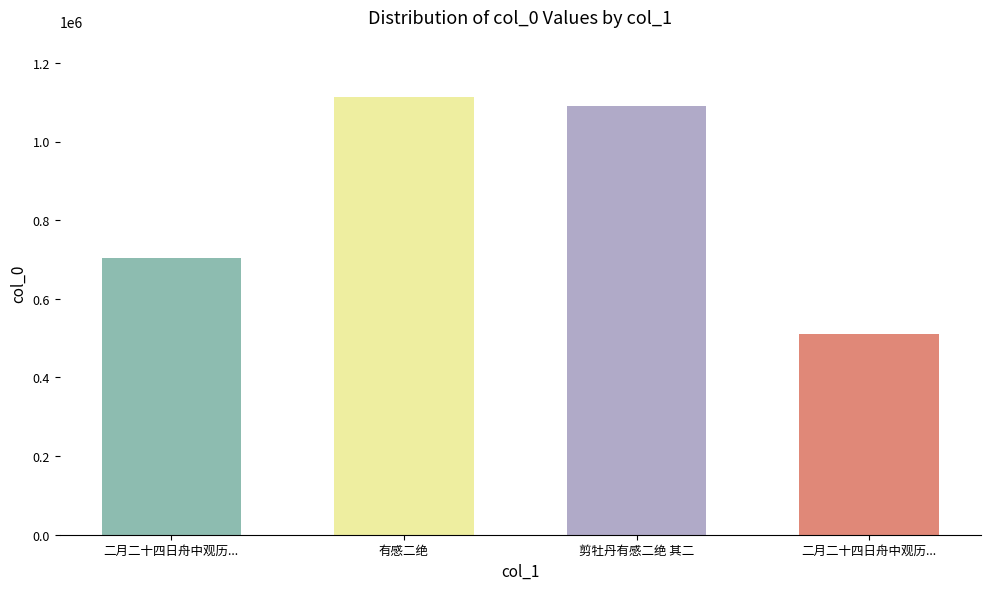

How many categories are shown in the chart?

4